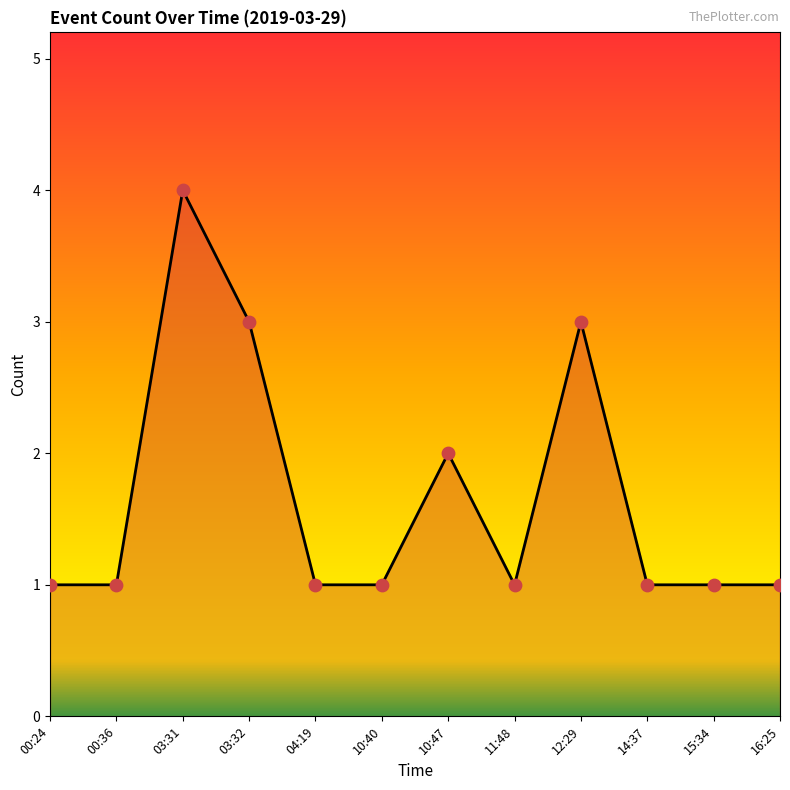

What is the ratio of the value at 10:47 to the value at 00:24?

2.0